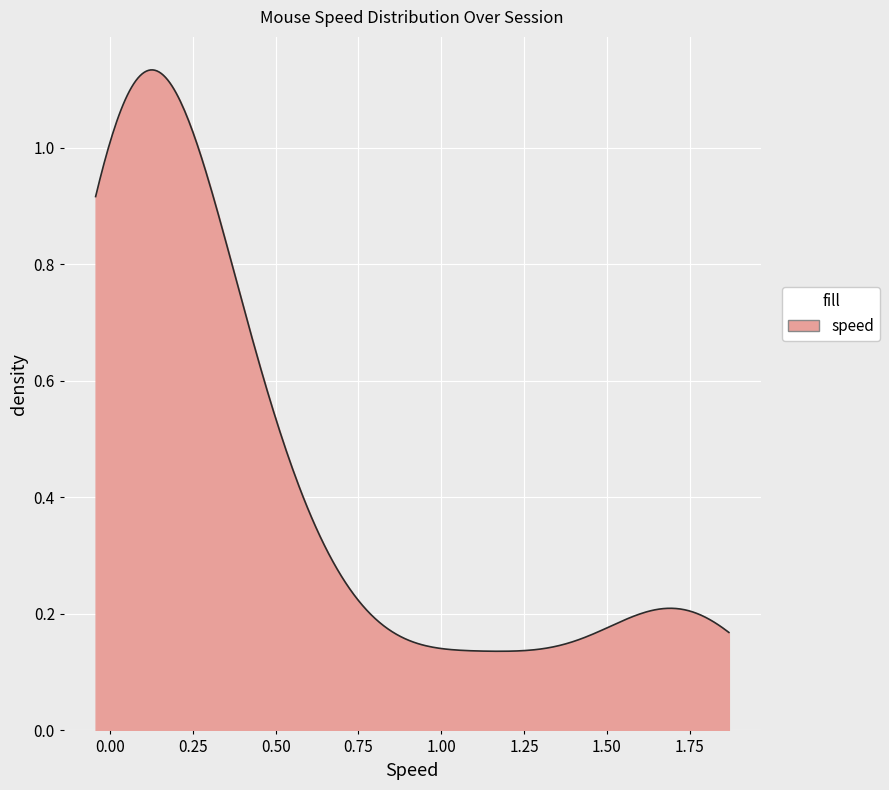

Does the chart display data point markers on the line(s)?

No